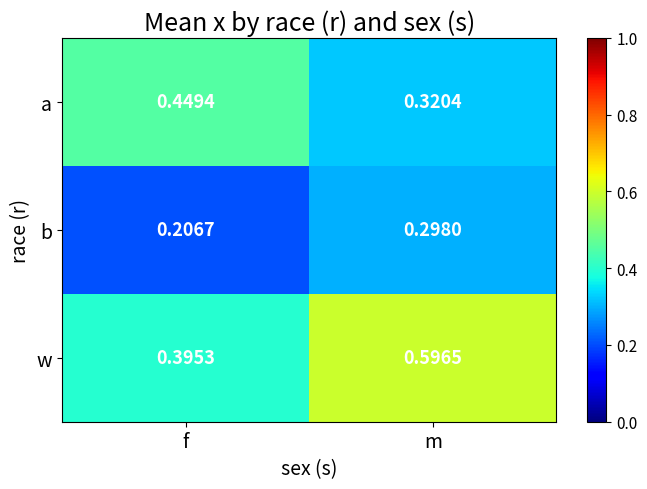

List the labels in order of a value, smallest first.

m, f